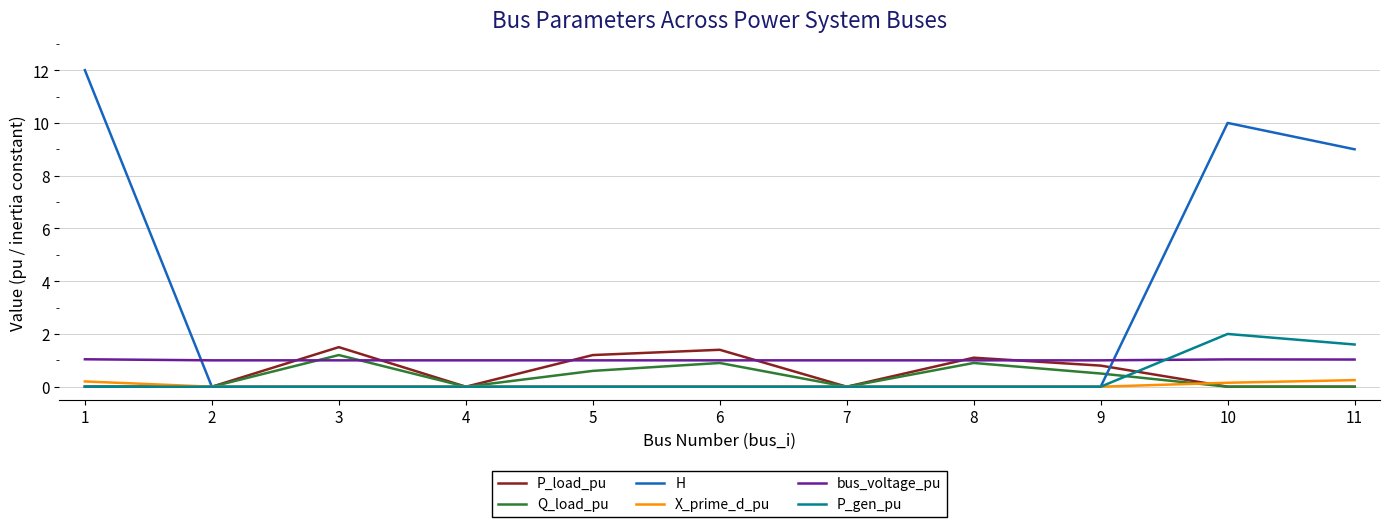

What is the sum of the Q_load_pu values at 5 and 4?

0.6